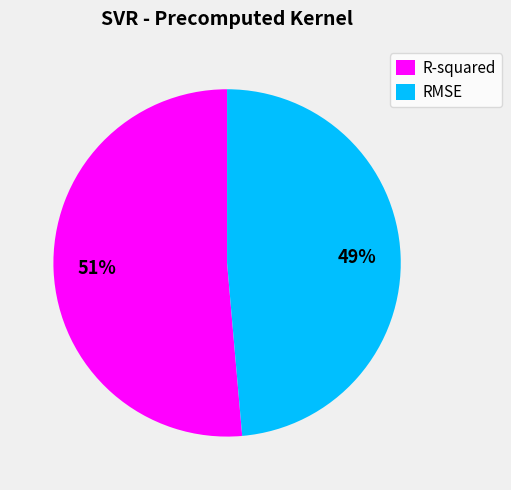

To the nearest percent, what is the average slice percentage?

50%